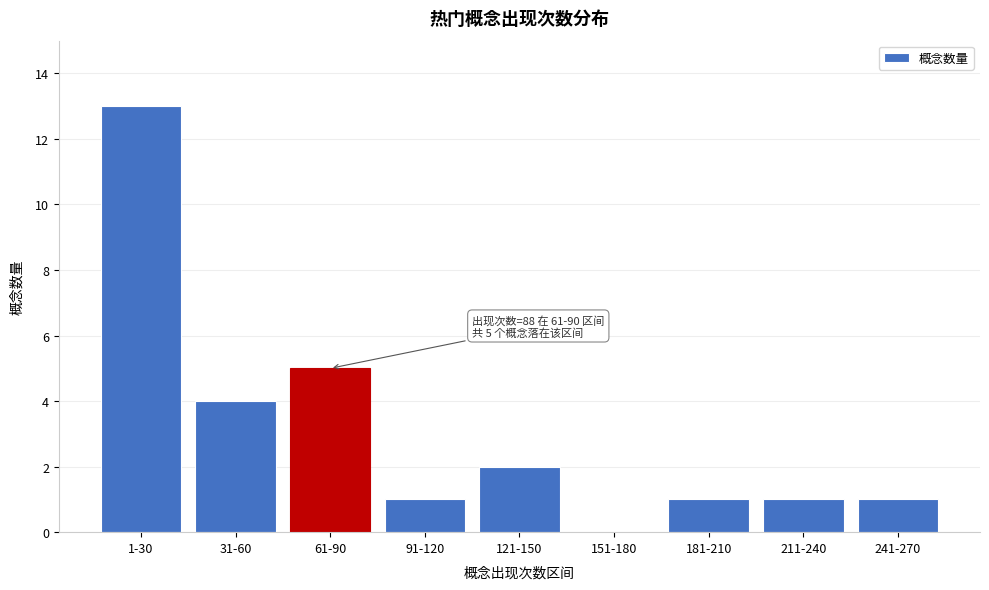

Reading left to right, transcribe all the data shown in this chart.

1-30=13	31-60=4	61-90=5	91-120=1	121-150=2	151-180=0	181-210=1	211-240=1	241-270=1